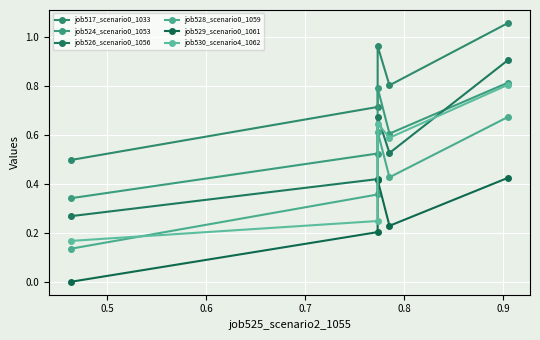

How many data points does each series have?

5